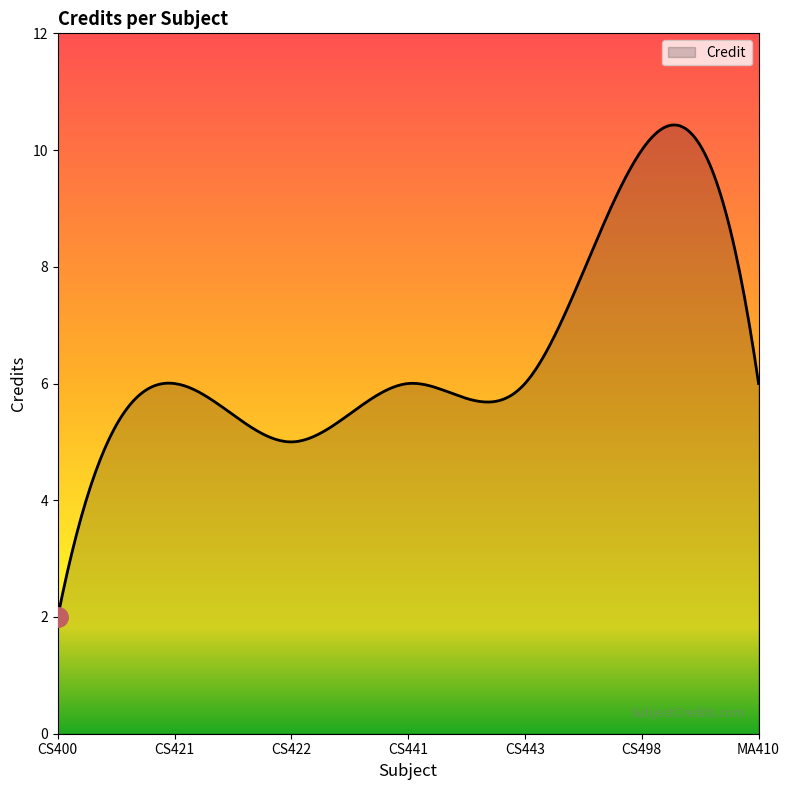

What is the maximum value shown in the chart?

10.4